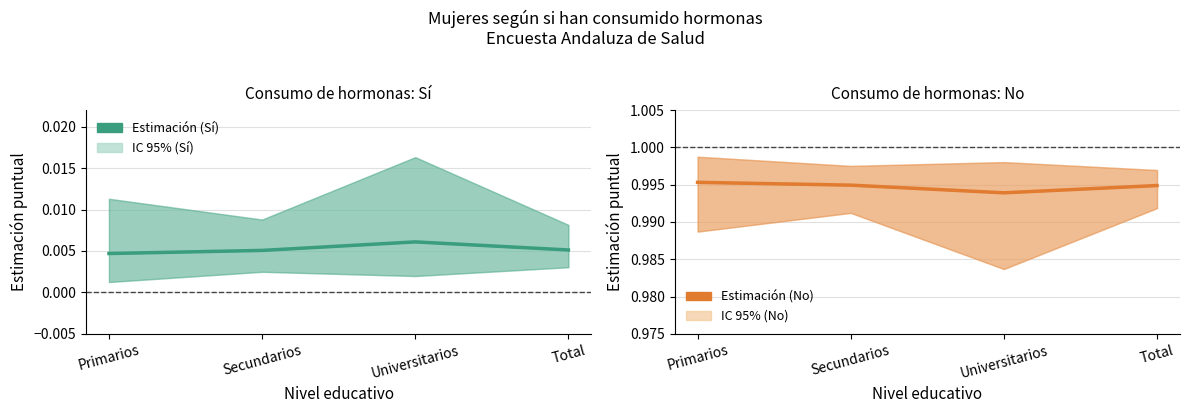

What is the label of the 3rd point from the left?

Universitarios